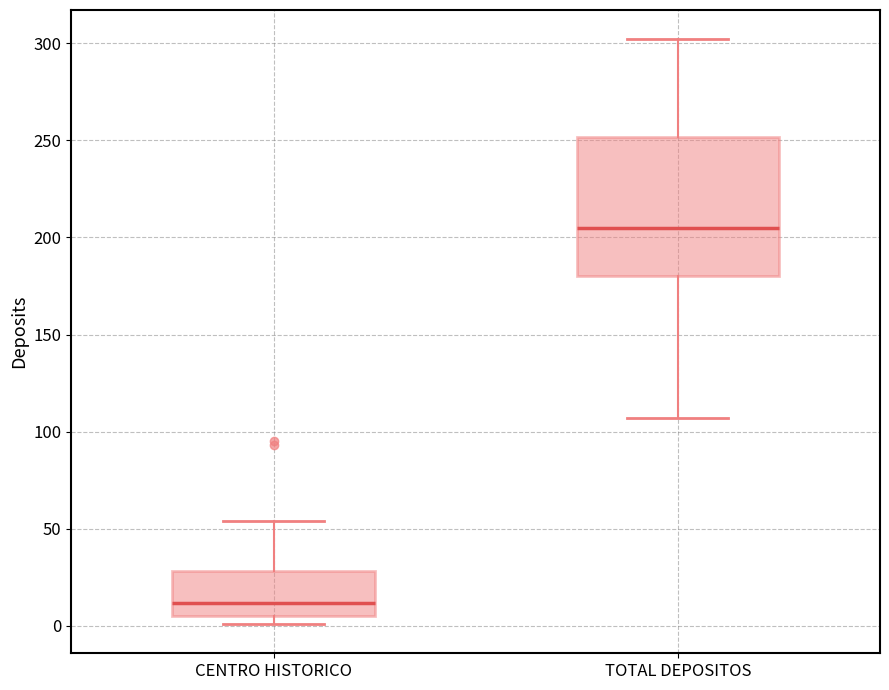

Reading left to right, transcribe this box plot: for each box, give where its median line is, the range the box spans, and where its two whiskers end, as read against the y-axis. The values are not printed on the chart, so give them approximately, as read against the axis.

CENTRO HISTORICO: median 10, box 5 to 30, whiskers 0 to 55
TOTAL DEPOSITOS: median 205, box 180 to 250, whiskers 105 to 300